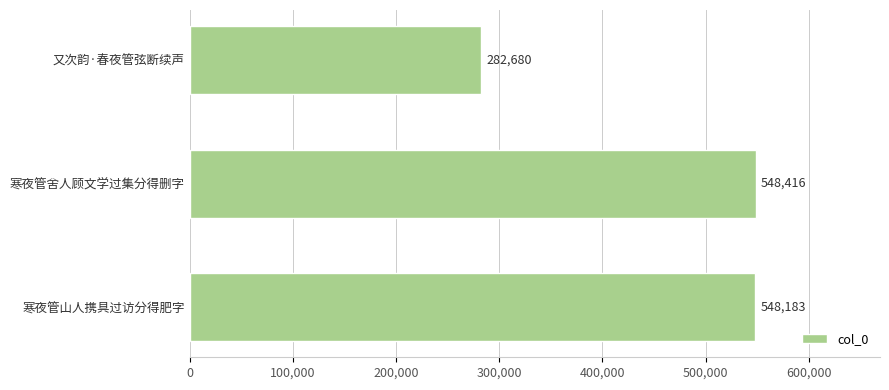

What is the change in value from 寒夜管山人携具过访分得肥字 to 寒夜管舍人顾文学过集分得删字?

+233